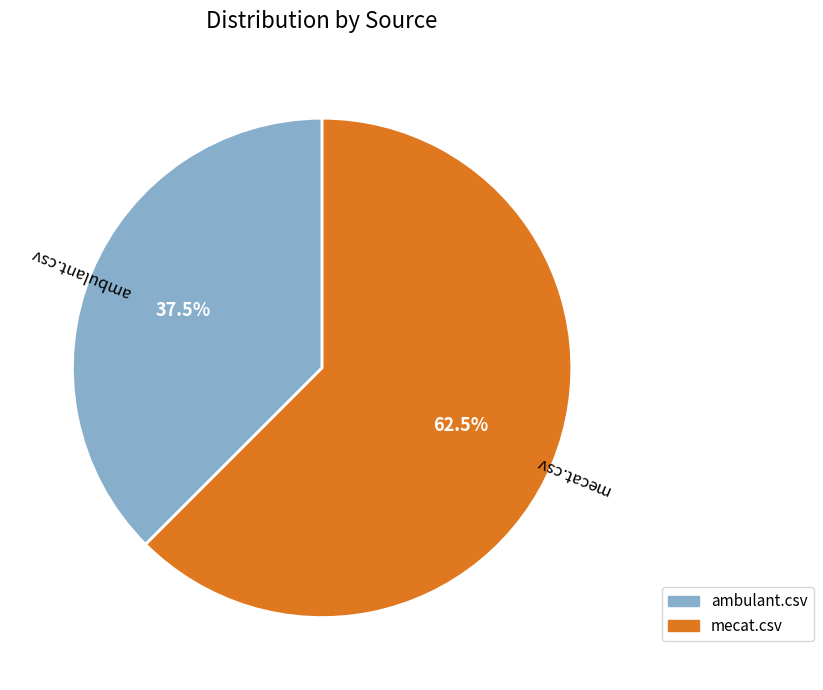

Is ambulant.csv the majority of the pie?

No